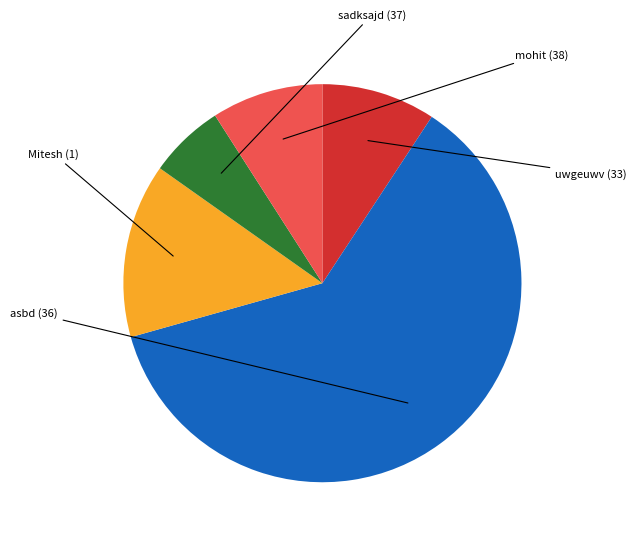

Does any single category account for the majority?

Yes